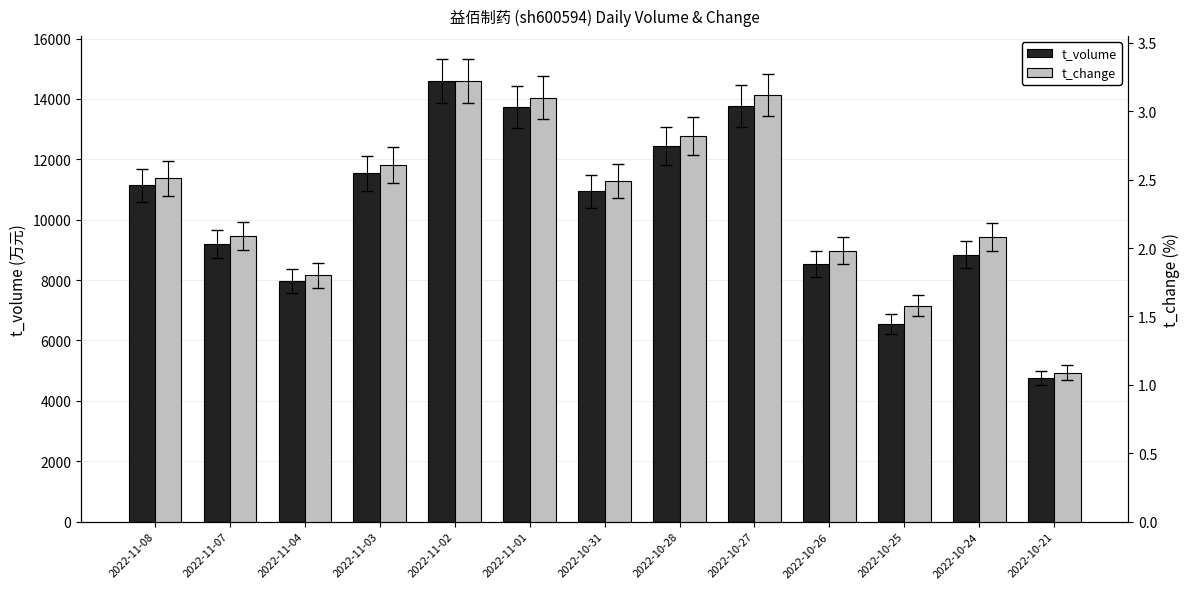

Which series has the largest total across all categories?

t_volume